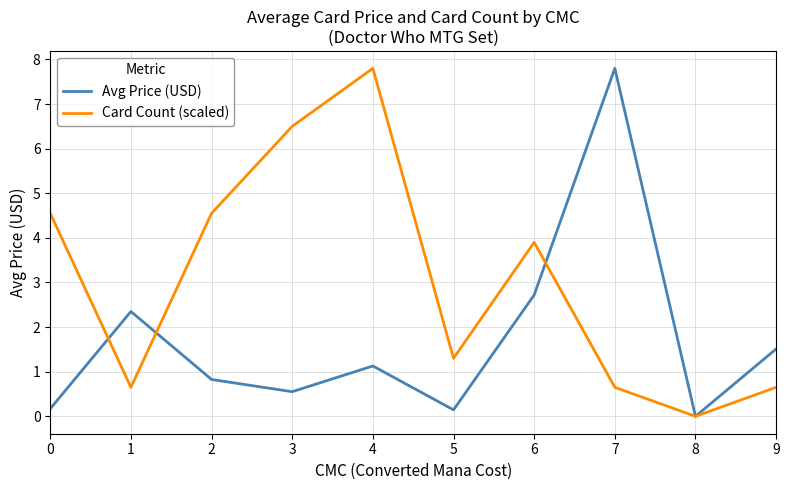

What is the difference between the highest and lowest values at 9?

0.9